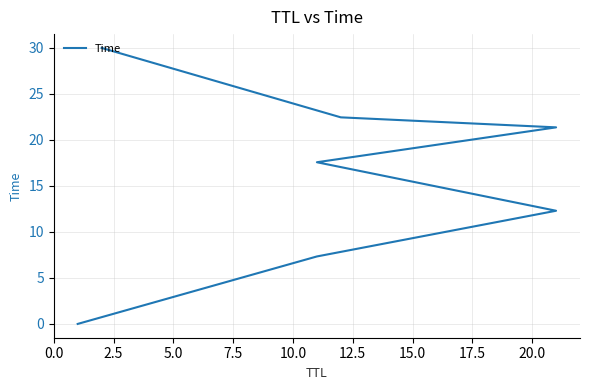

What is the difference between the second highest and second lowest values?

15.1